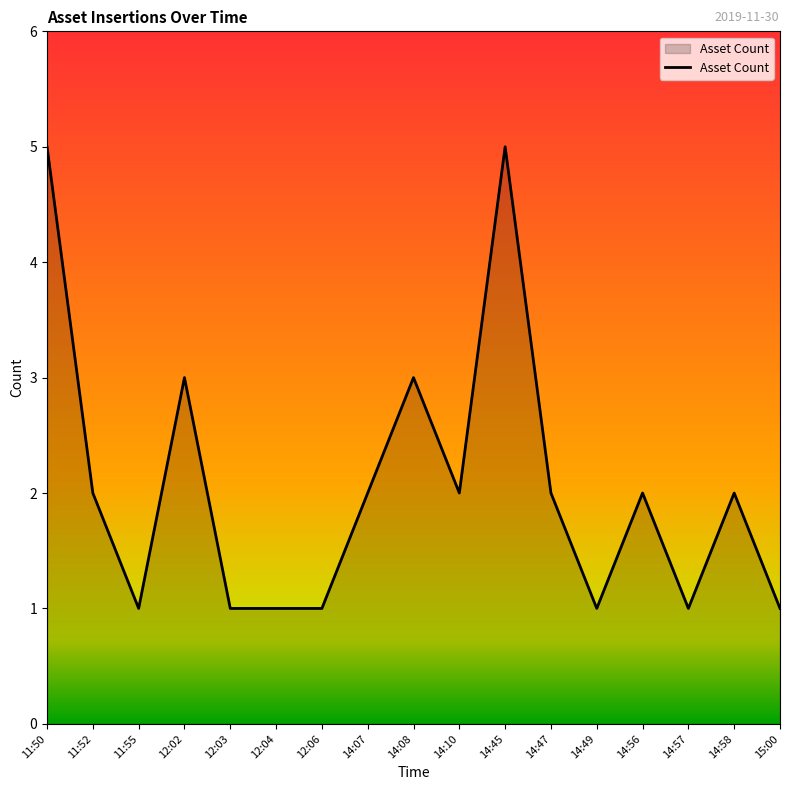

What is the greatest value displayed?

5